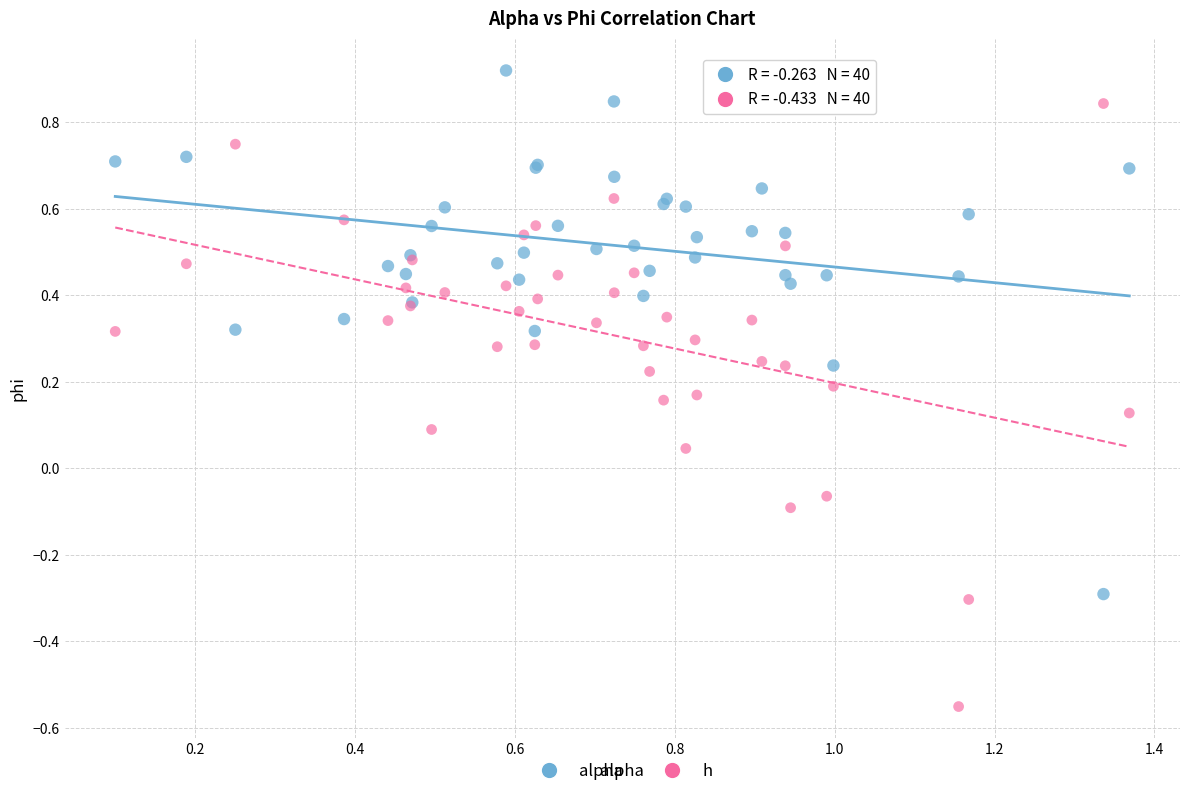

Which series reaches the maximum Y coordinate?

alpha